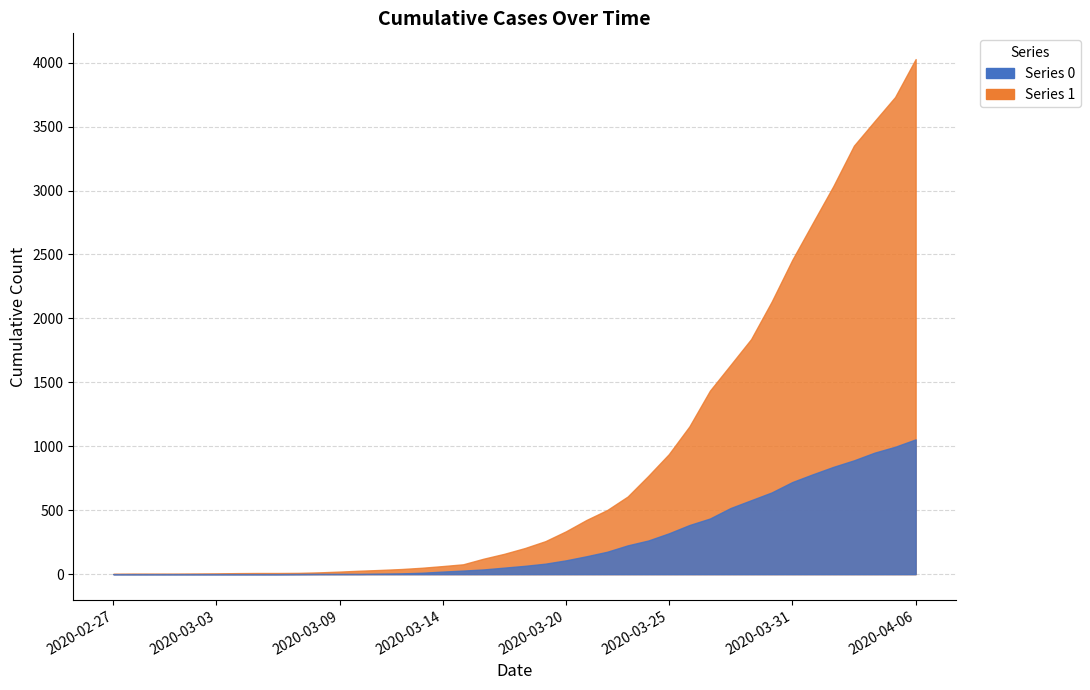

Between 2020-03-21 and 2020-03-05, which is larger?

2020-03-21